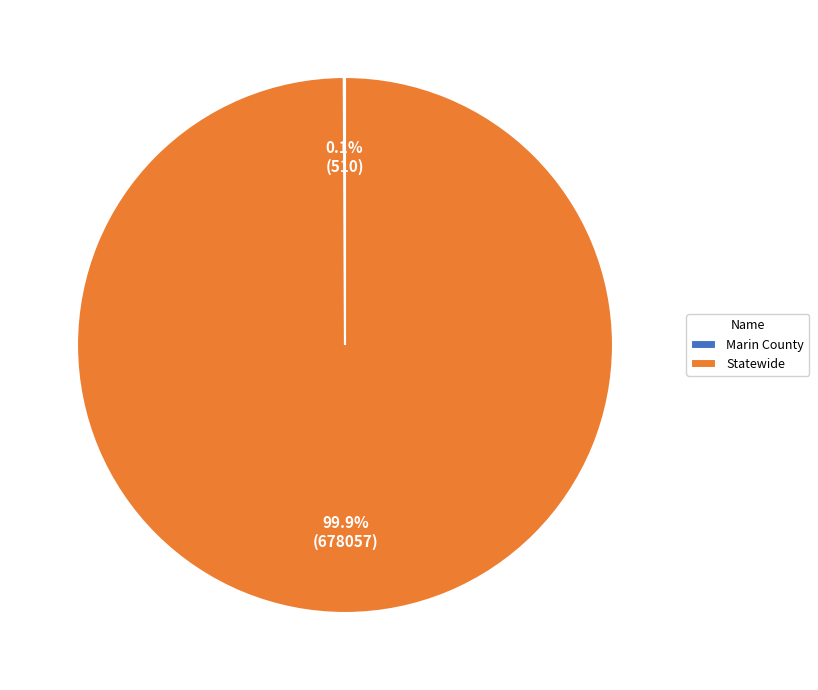

Which category has the biggest portion of the pie?

Statewide